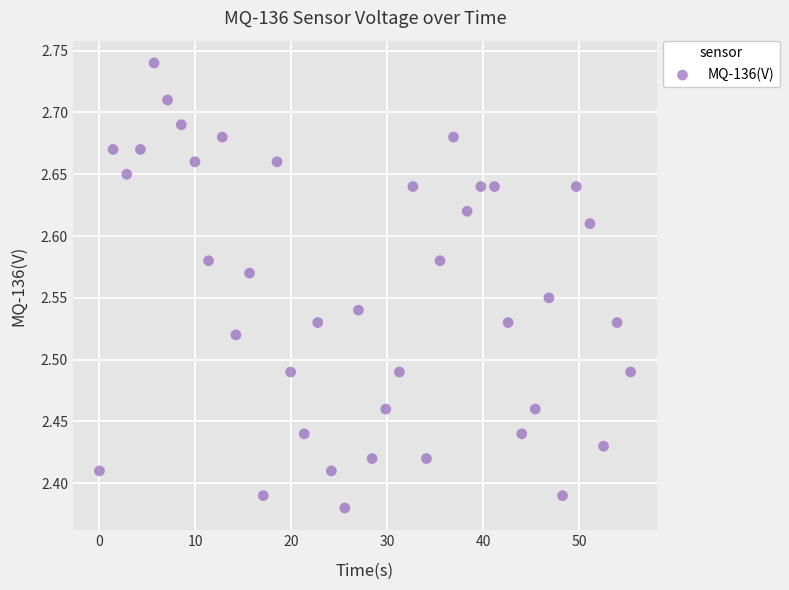

What is the range of Y values (max minus min)?

0.4